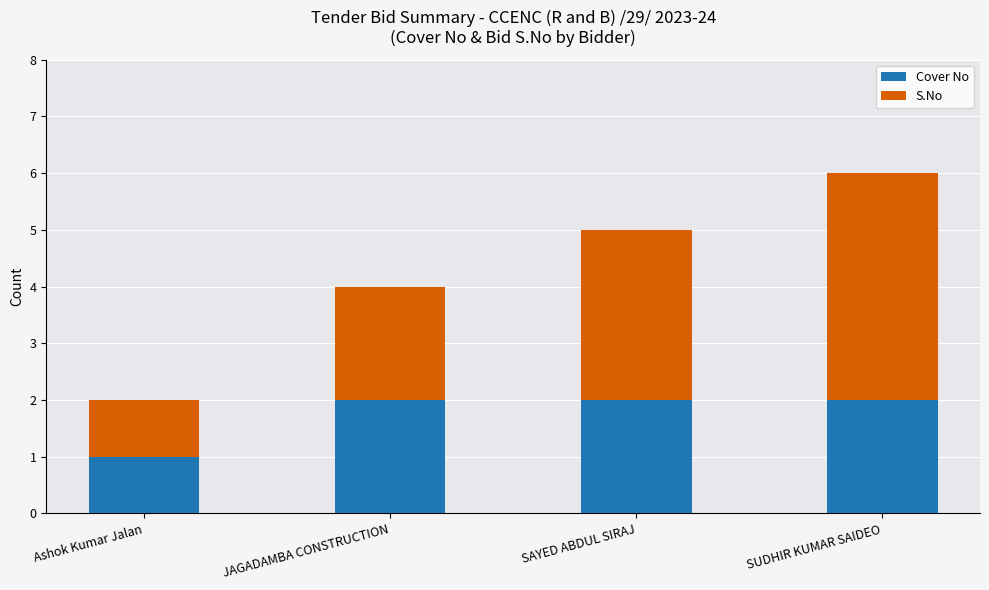

What is the total value across all series at SUDHIR KUMAR SAIDEO?

6